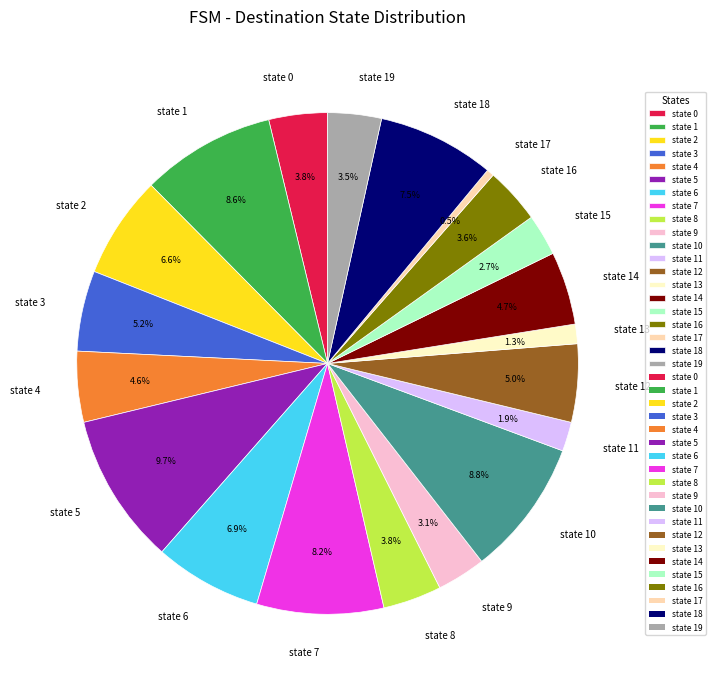

To the nearest percent, what portion does state 9 represent?

3%